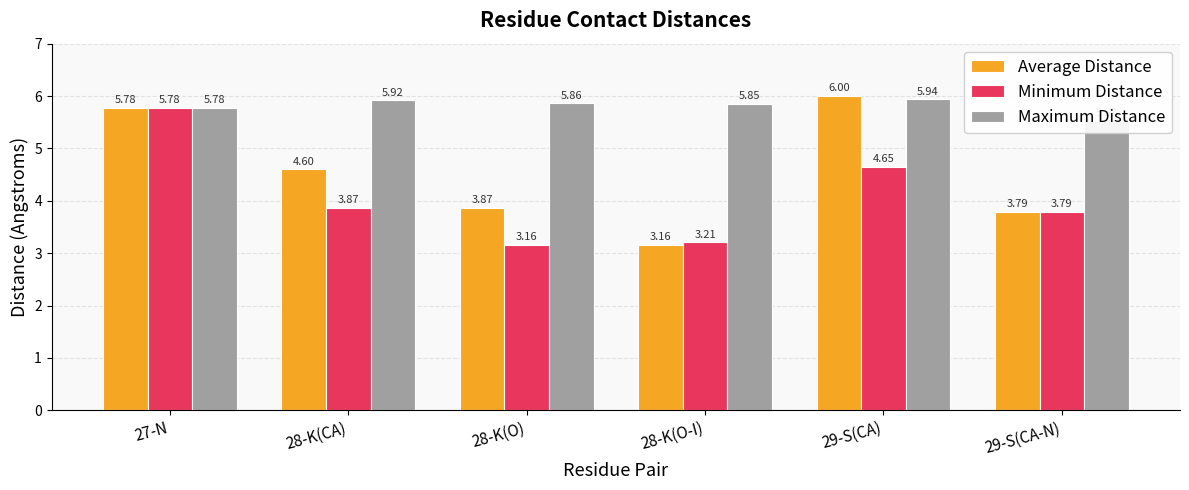

What is the difference between the highest and lowest values at 29-S(CA)?

1.3